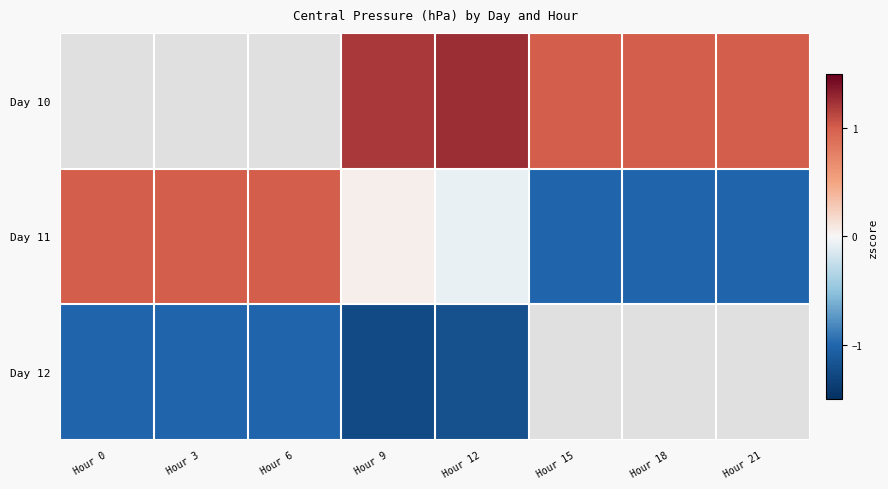

Is the value of Day 10 at Hour 15 greater than the value of Day 12 at Hour 12?

Yes